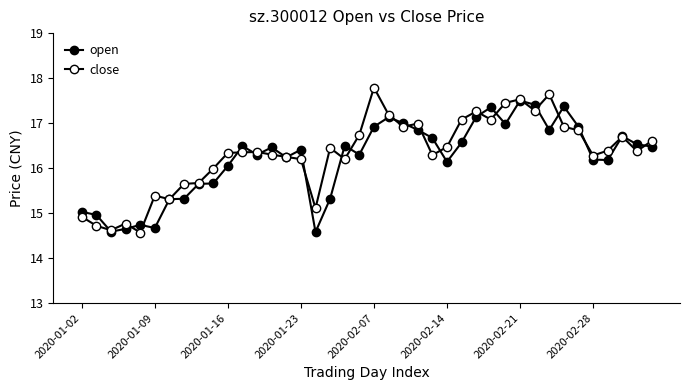

How many lines are shown in the chart?

2